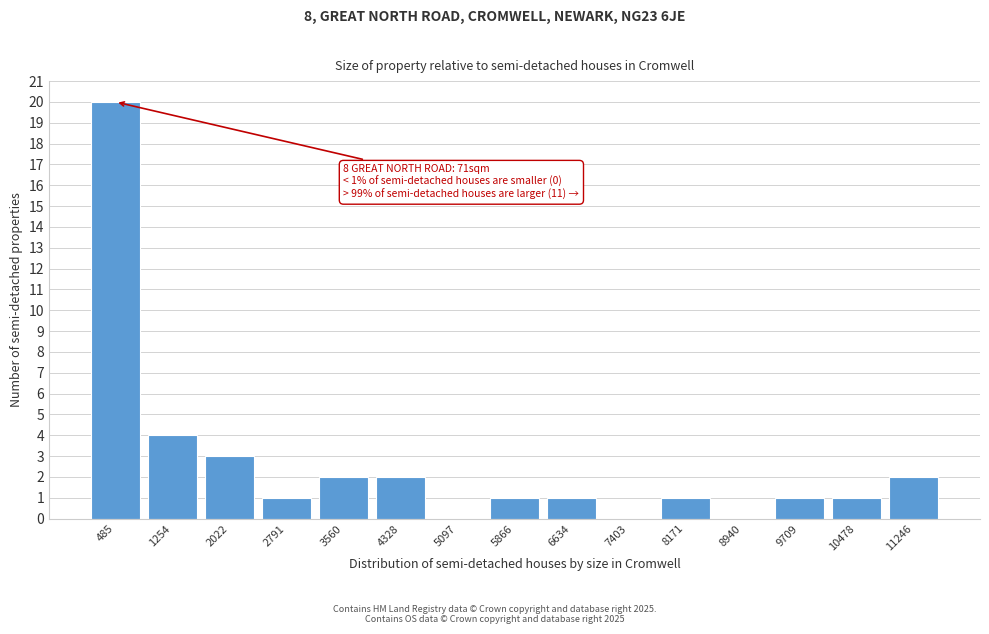

Reading right to left, extract all data points from this chart.

11246=2	10478=1	9709=1	8940=0	8171=1	7403=0	6634=1	5866=1	5097=0	4328=2	3560=2	2791=1	2022=3	1254=4	485=20